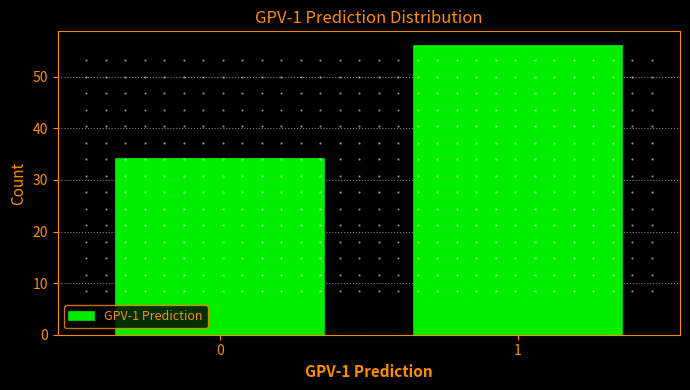

Reading right to left, transcribe all the data shown in this chart.

1=56	0=34